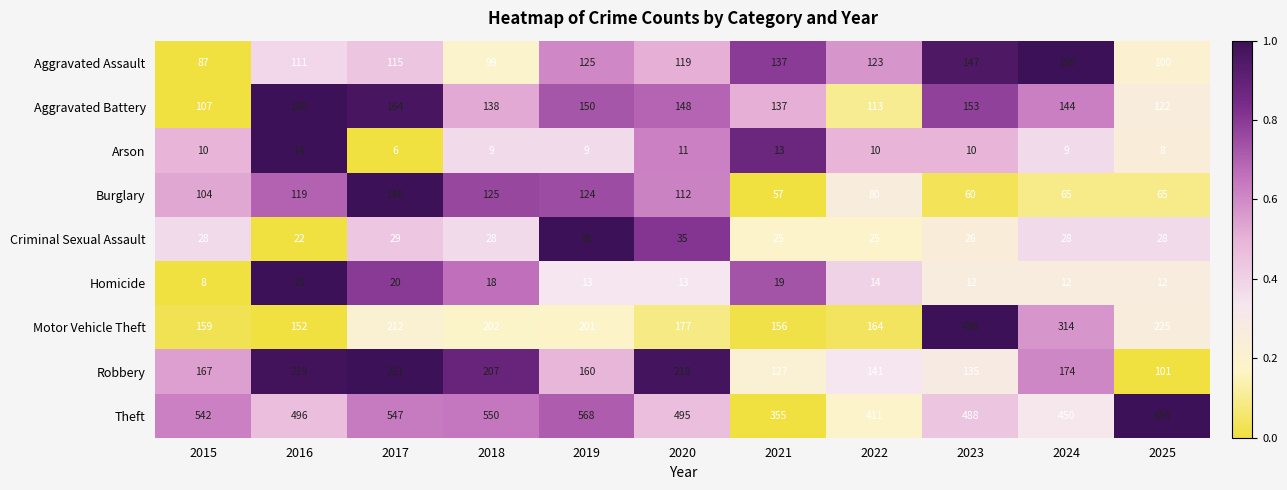

Where is Robbery nearest to the value 161?

2019